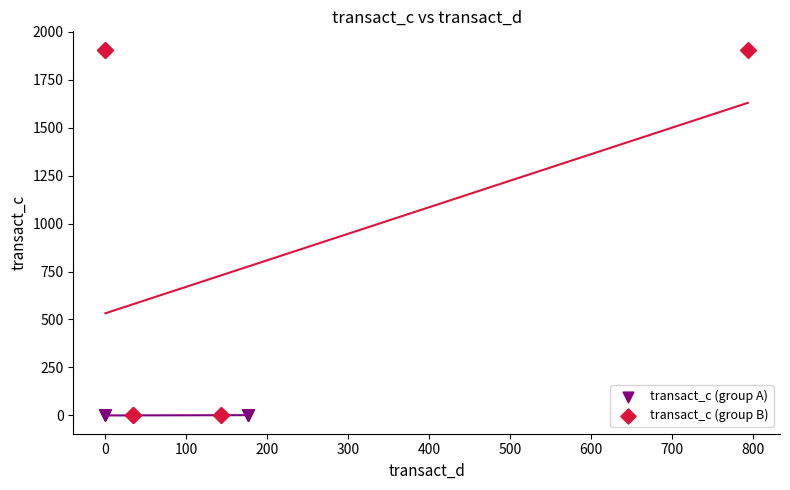

Which series has the largest Y range (max minus min)?

transact_c (group B)